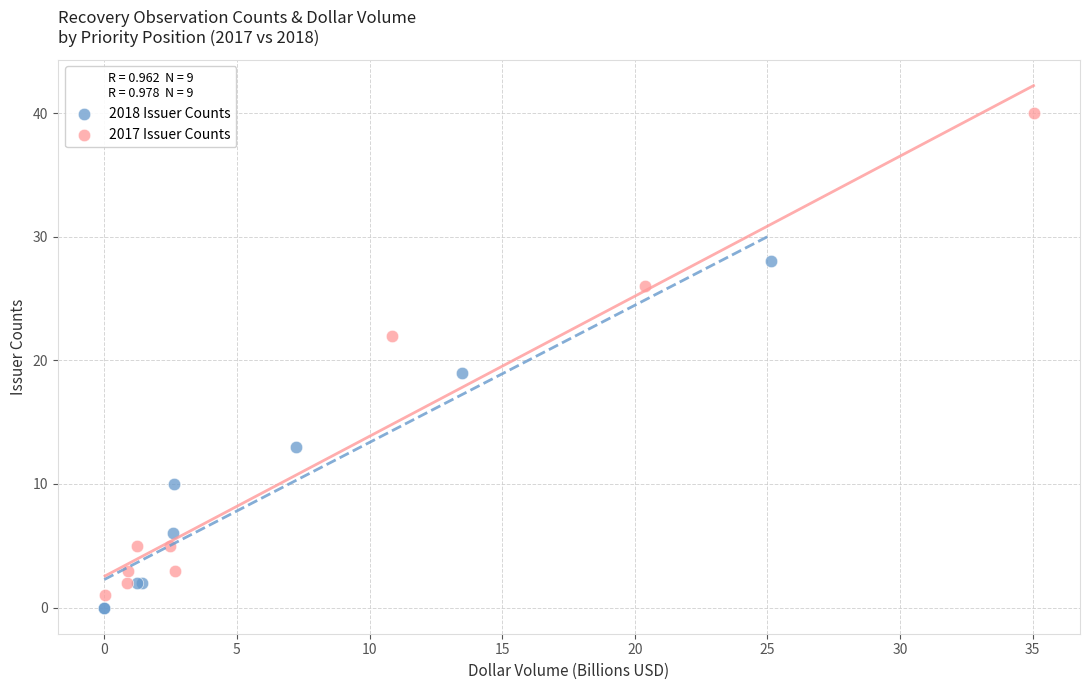

Which series has the largest Y range (max minus min)?

2017 Issuer Counts